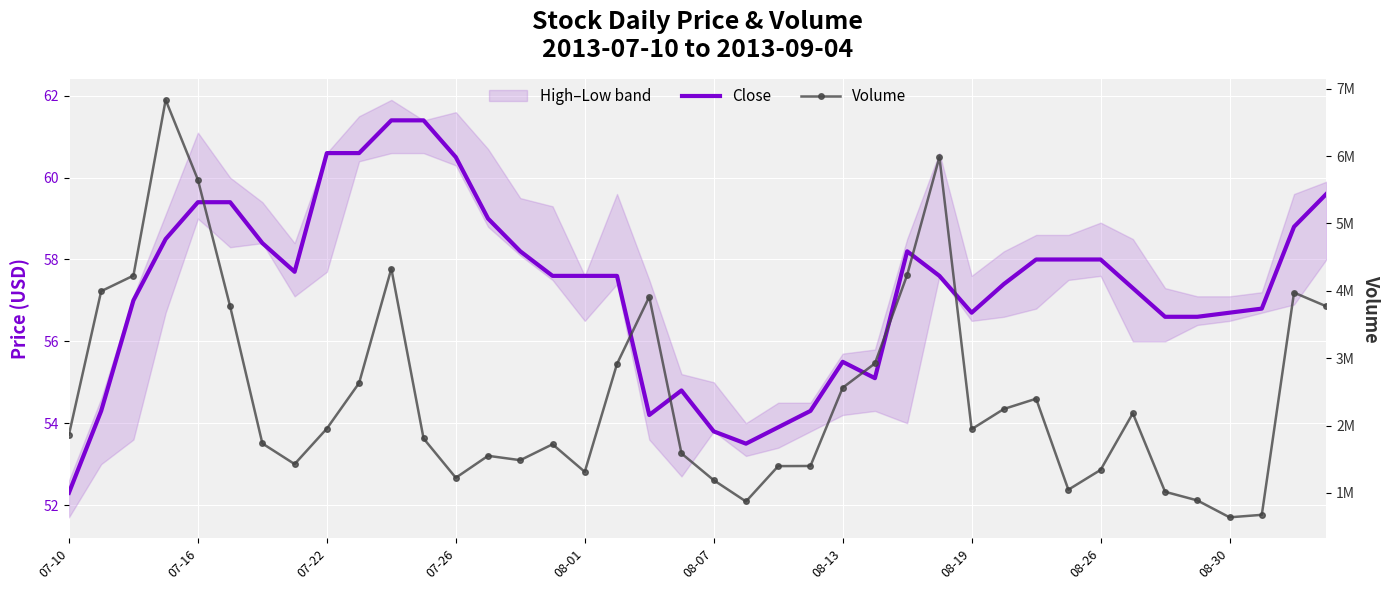

What is the difference between the maximum and minimum values in the Volume series?

6195000.0